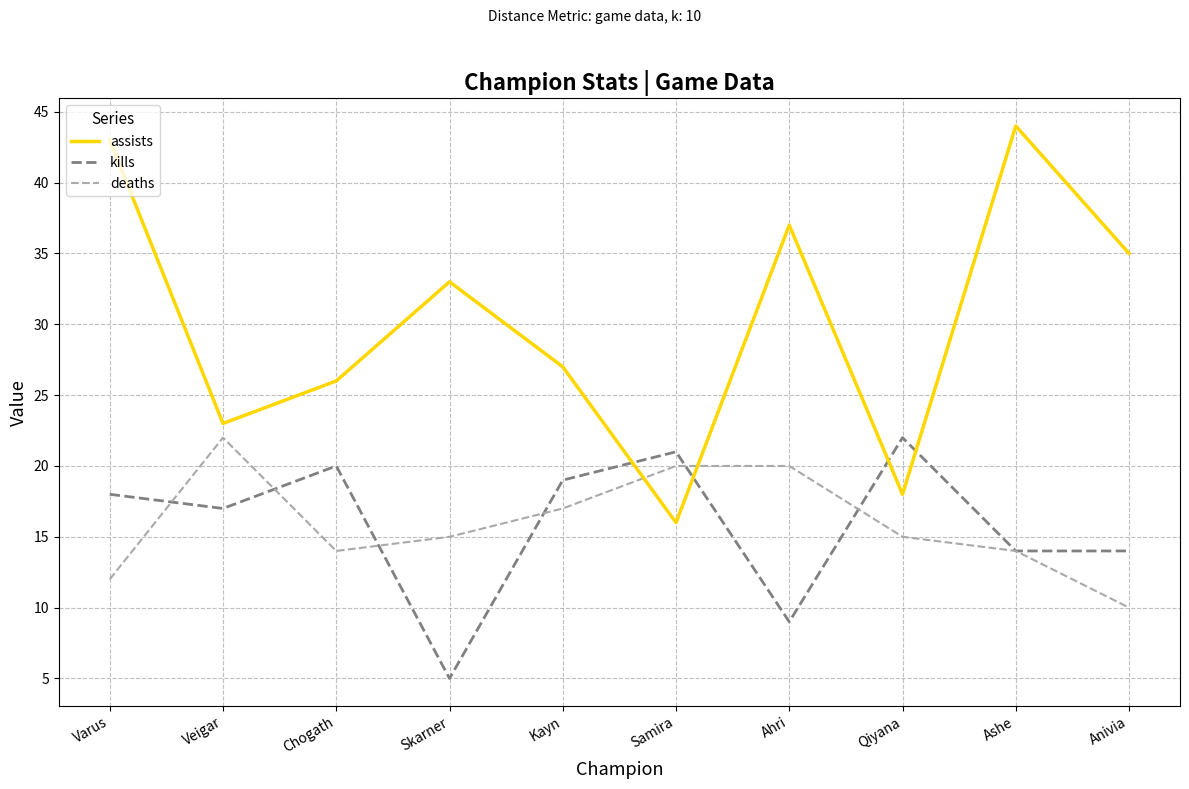

Is the value of assists at Ahri greater than the value of kills at Varus?

Yes